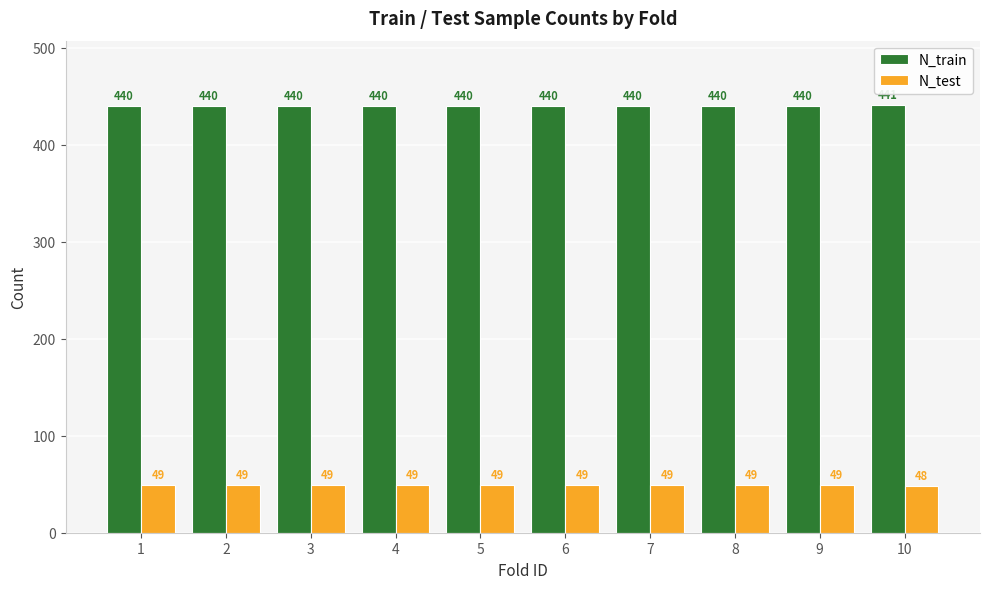

What is the spread (max minus min) of values at 4?

391